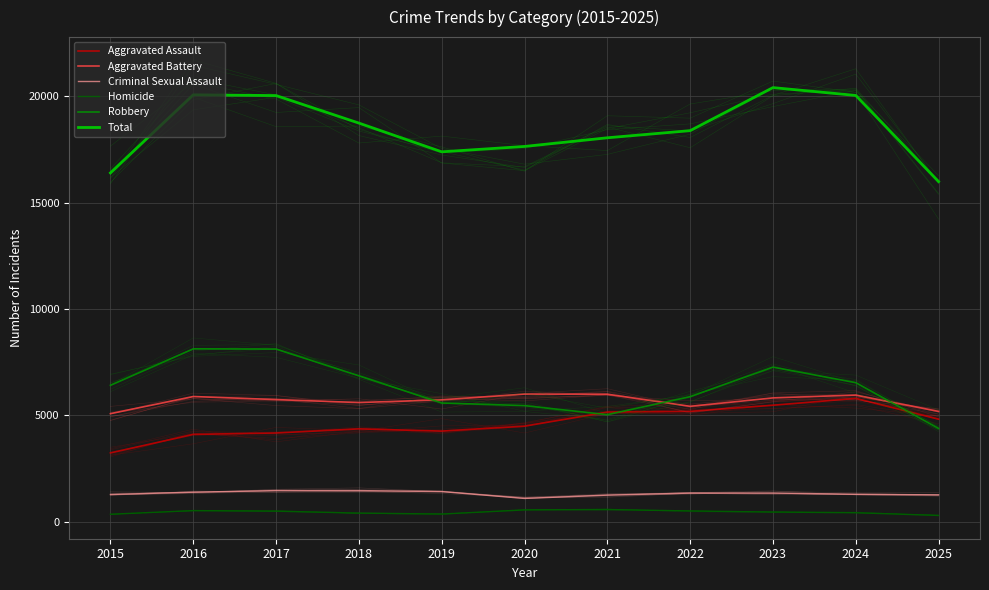

At which category does Robbery reach its first local peak?

2016